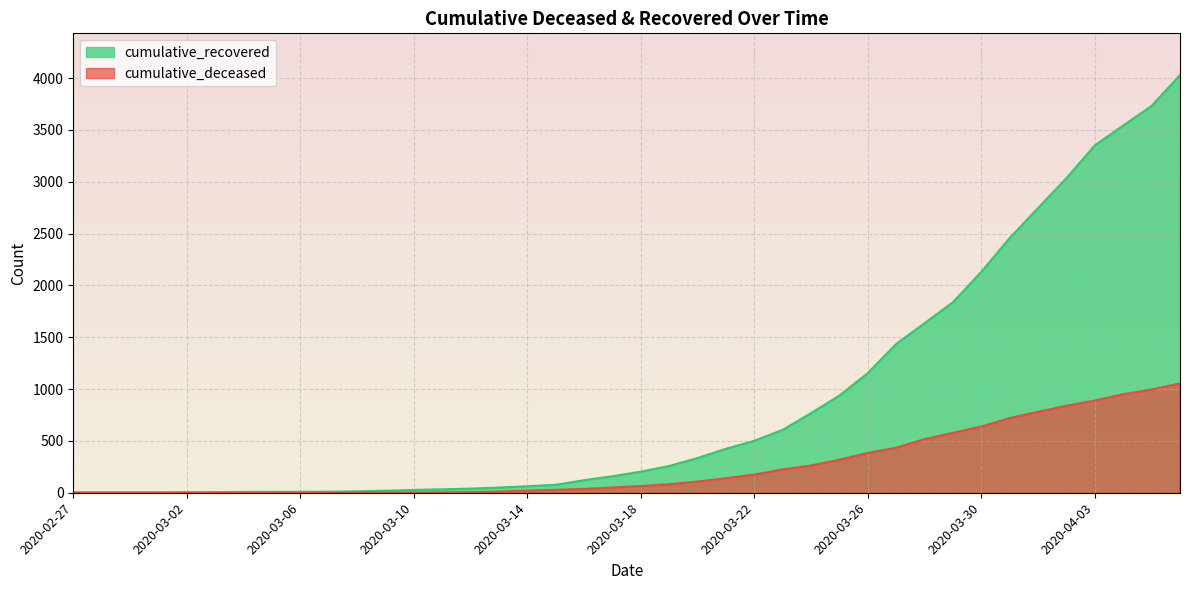

True or false: cumulative_recovered and cumulative_deceased intersect in this chart.

False